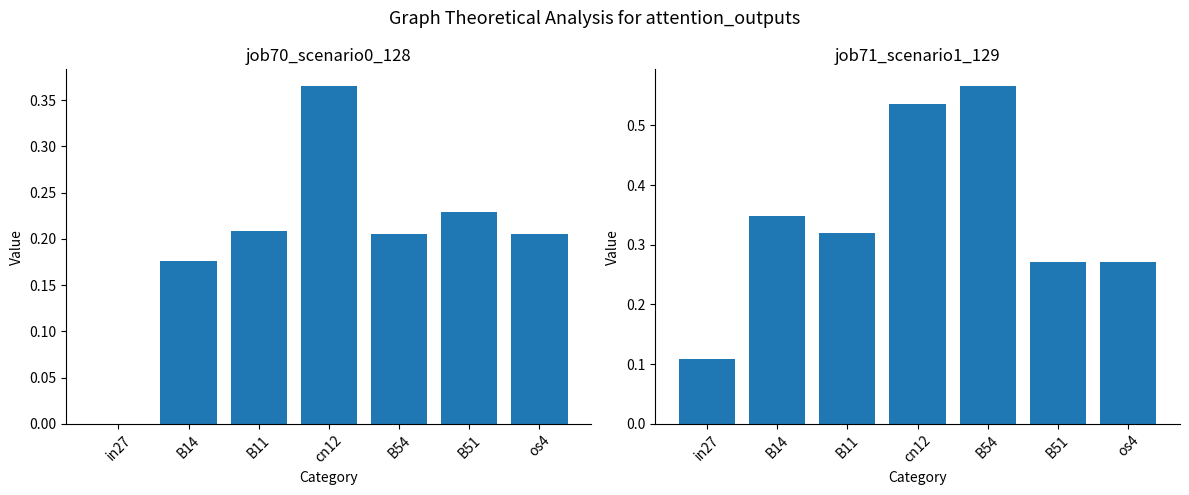

What is the sum of all job70_scenario0_128 values?

1.4